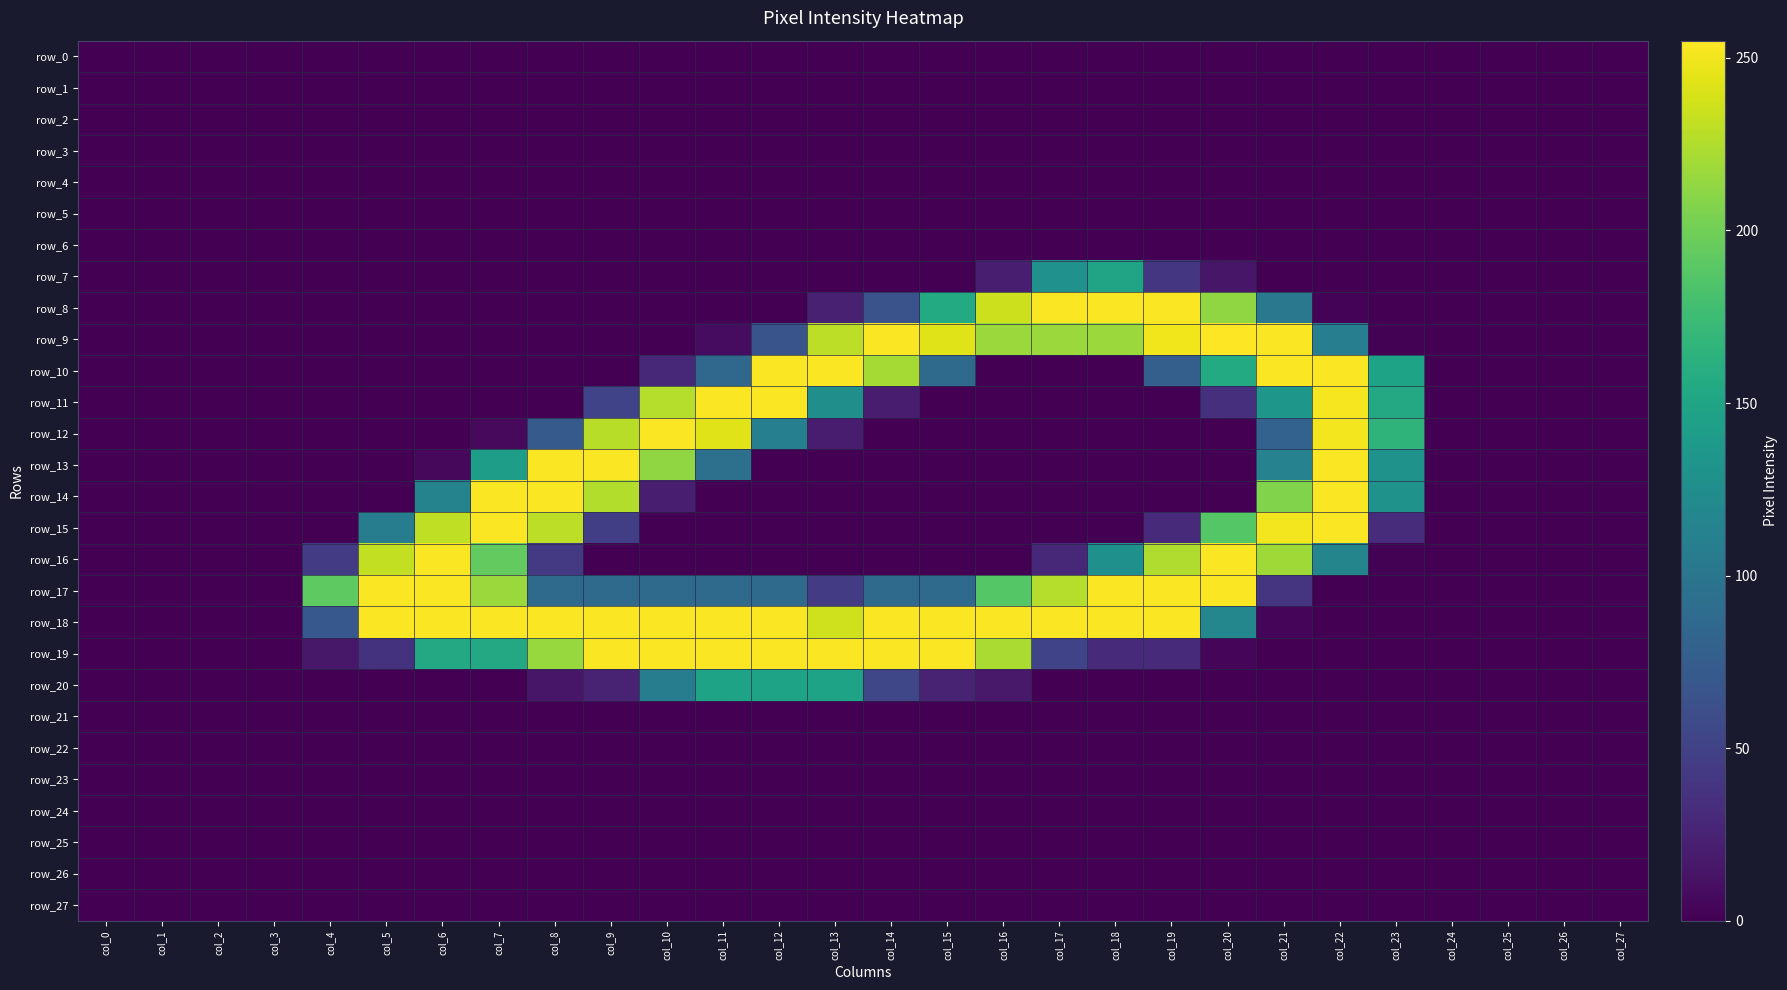

List the series in order of their peak value, highest first.

row_9, row_8, row_10, row_11, row_12, row_13, row_14, row_15, row_16, row_17, row_18, row_19, row_7, row_20, row_0, row_1, row_2, row_3, row_4, row_5, row_6, row_21, row_22, row_23, row_24, row_25, row_26, row_27